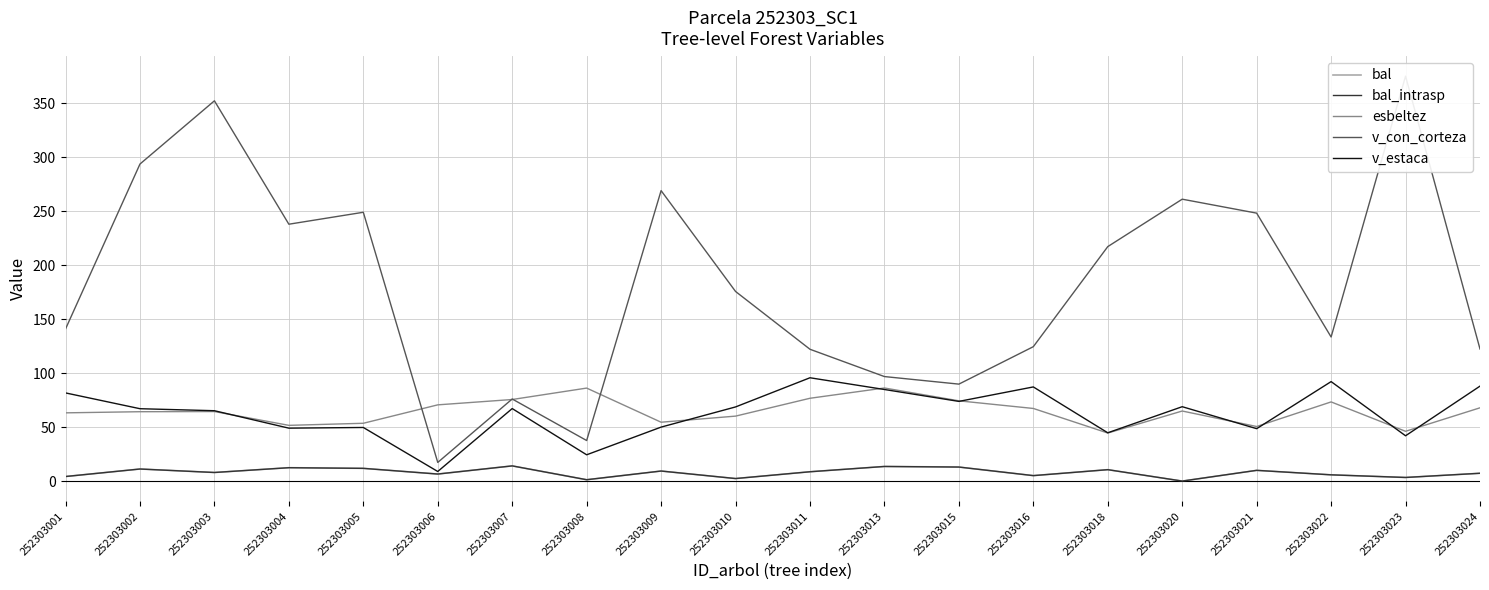

What is the spread (max minus min) of values at 252303006?

64.1